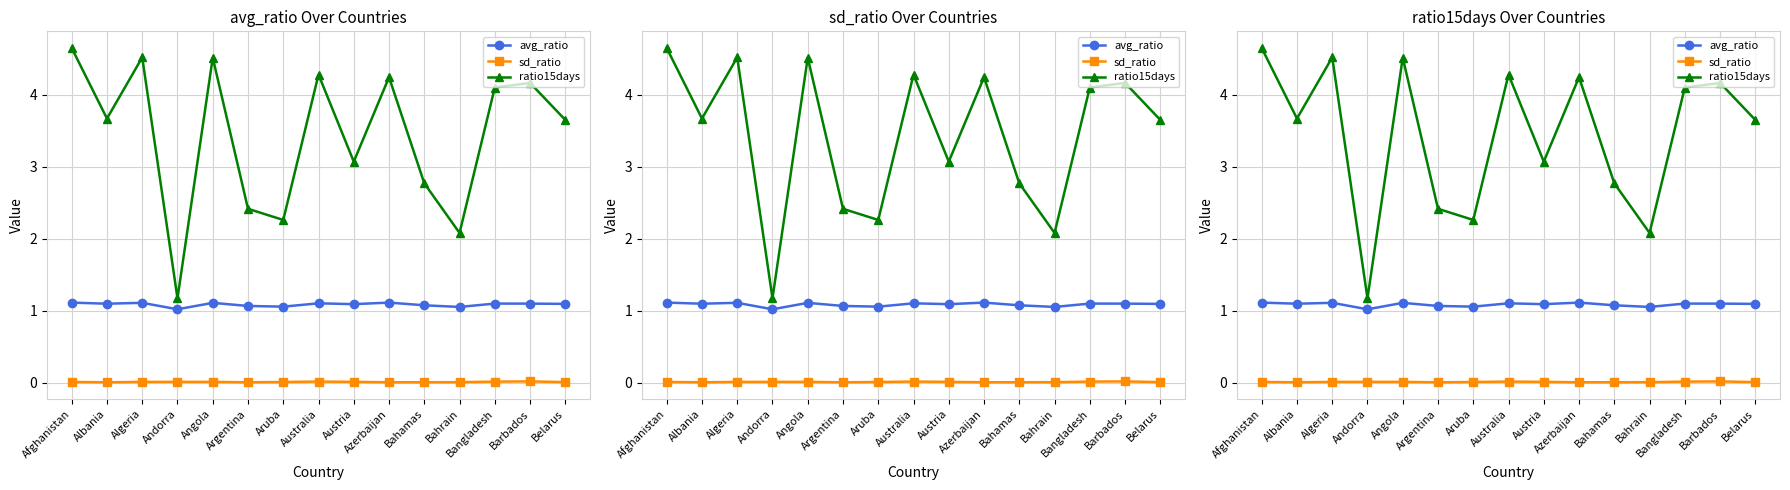

The avg_ratio series shows 1.1 at Bahrain. True or false?

True